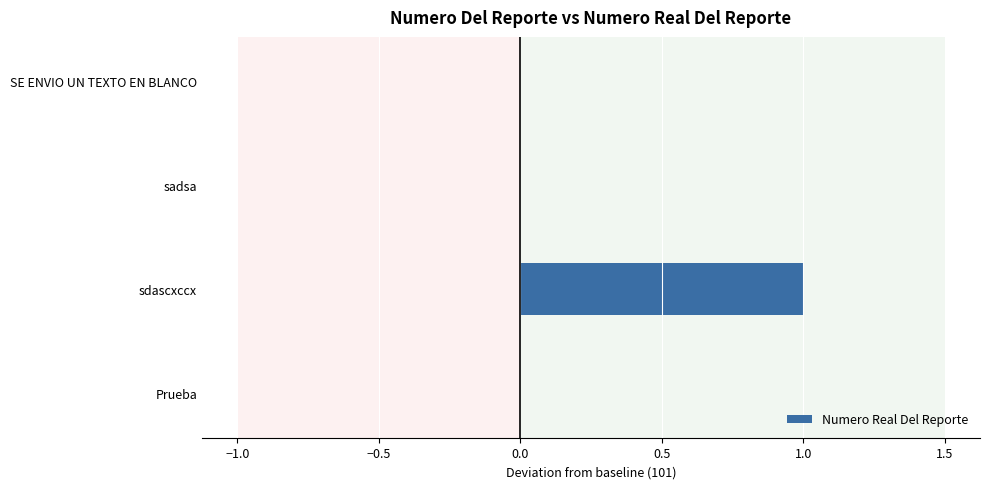

What is the change in value from SE ENVIO UN TEXTO EN BLANCO to sdascxccx?

+1